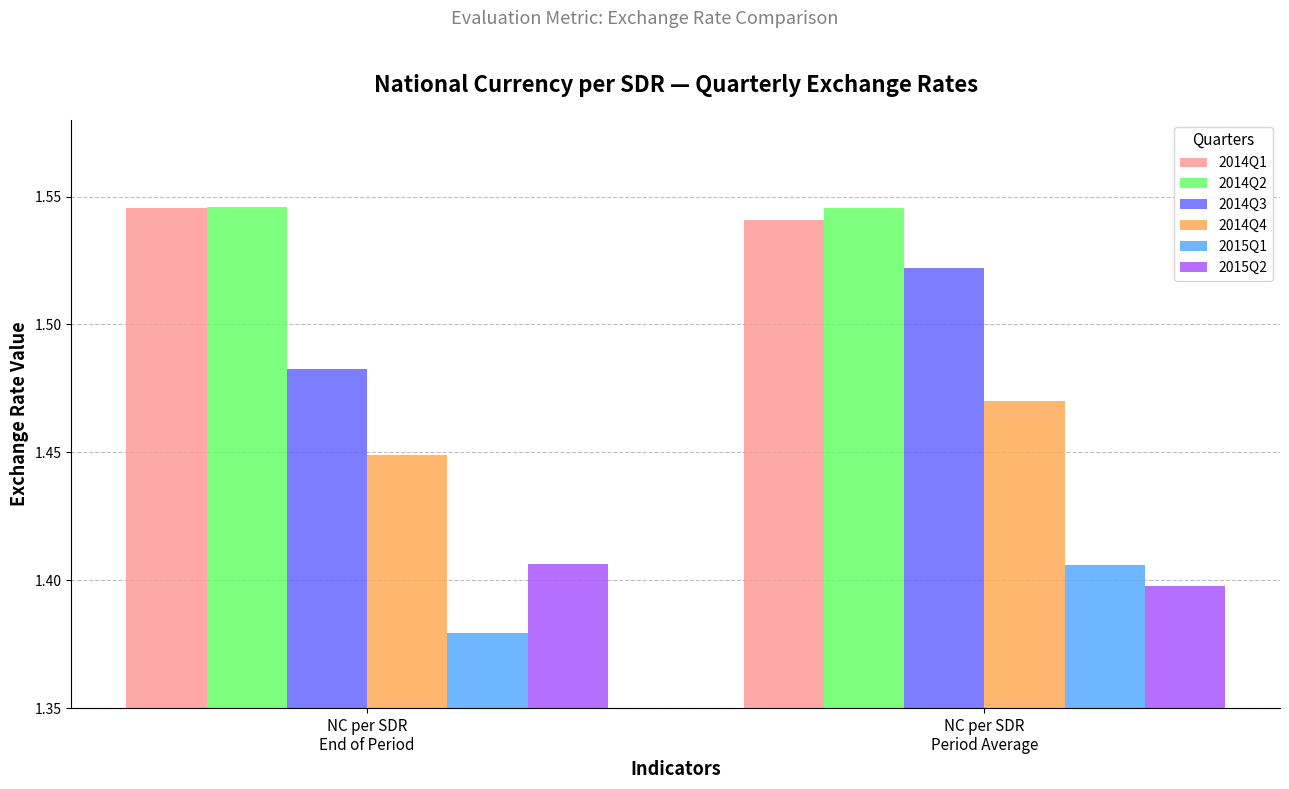

What is the sum of all 2014Q2 values?

3.1